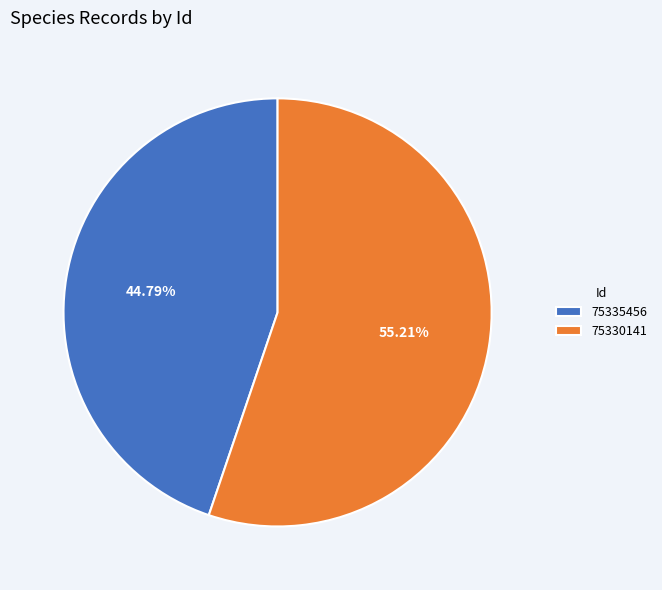

True or false: 75330141 accounts for 50% of the total.

False